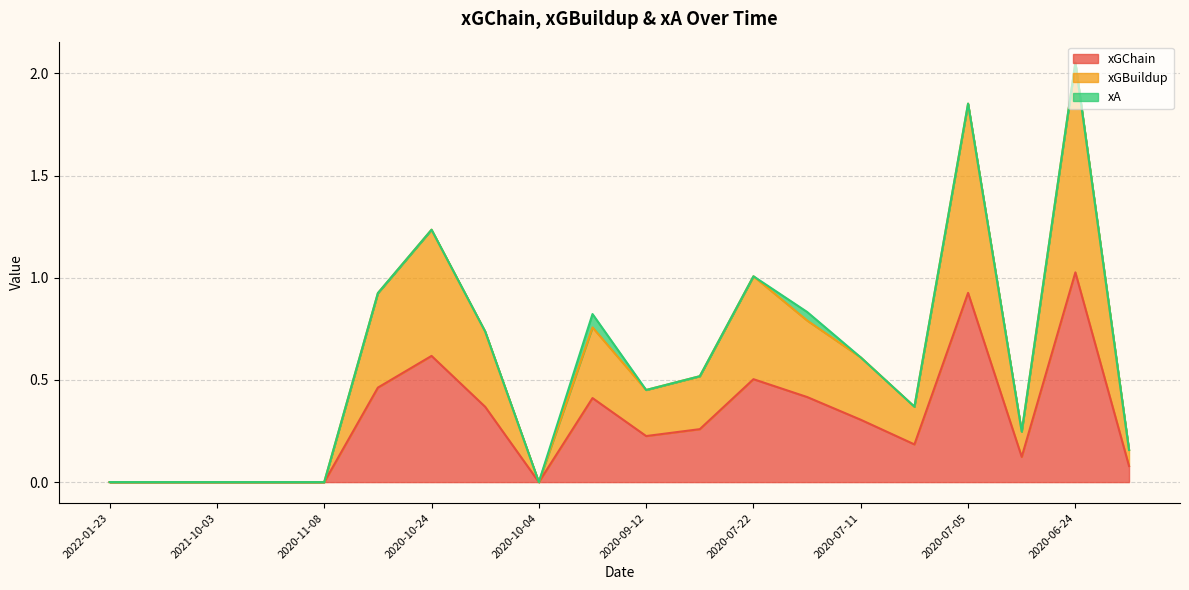

Count the number of categories in the chart.

20